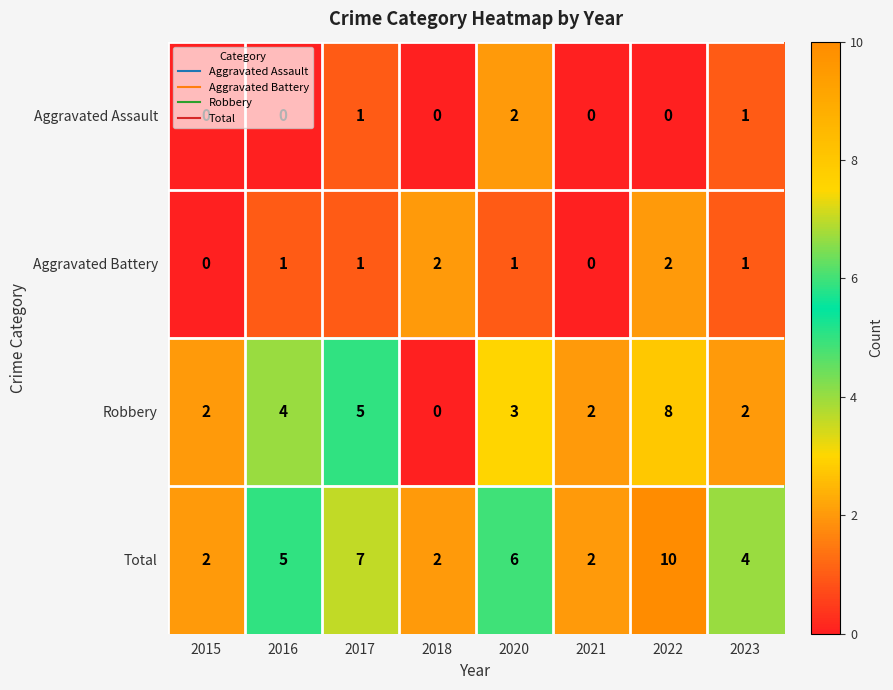

Rank the series at 2022 from highest to lowest value.

Total, Robbery, Aggravated Battery, Aggravated Assault